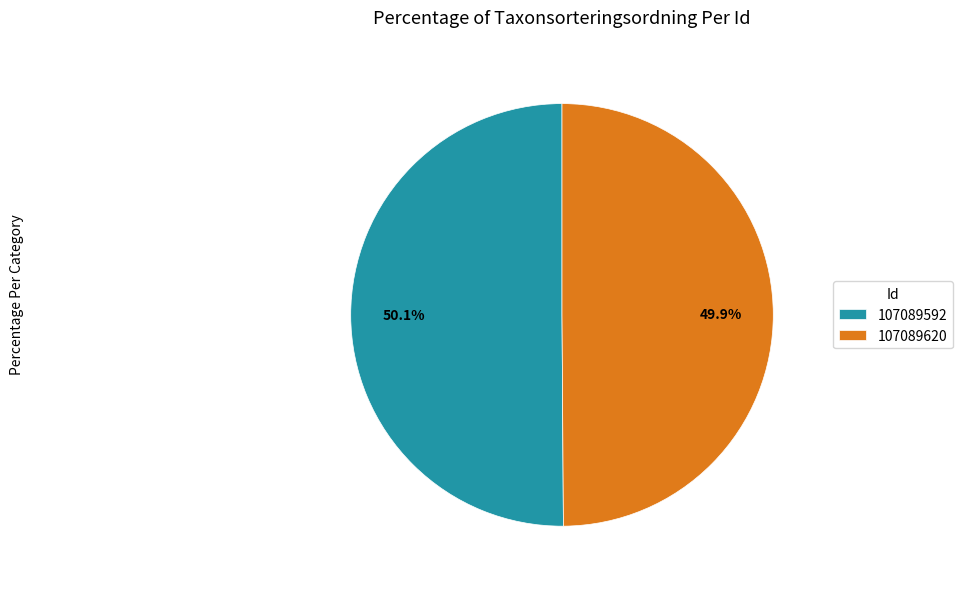

What percentage do 107089620 and 107089592 together represent?

100.0%